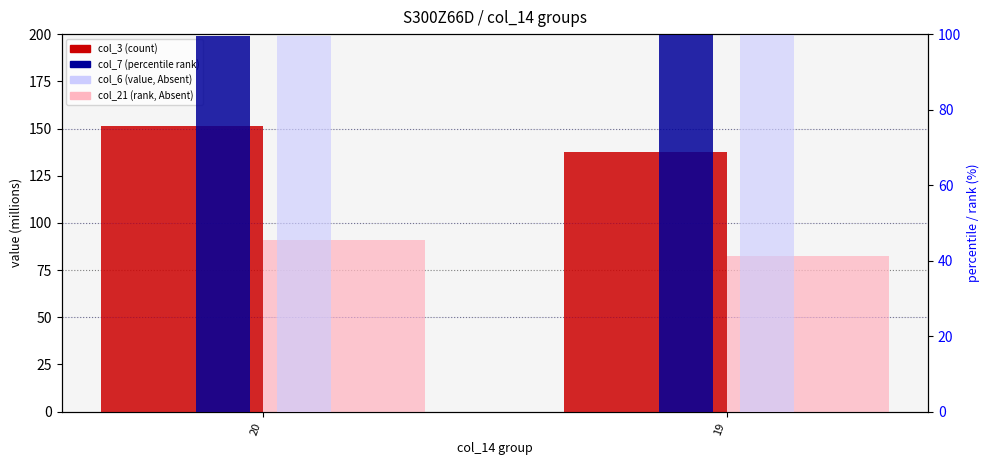

Reading left to right, transcribe all the data shown in this chart.

col_3 (count): 151.2	137.6
col_21 (absent_val): 90.7	82.6
col_7 (rank %): 99.4	99.8
col_6 (value %): 99.4	99.8